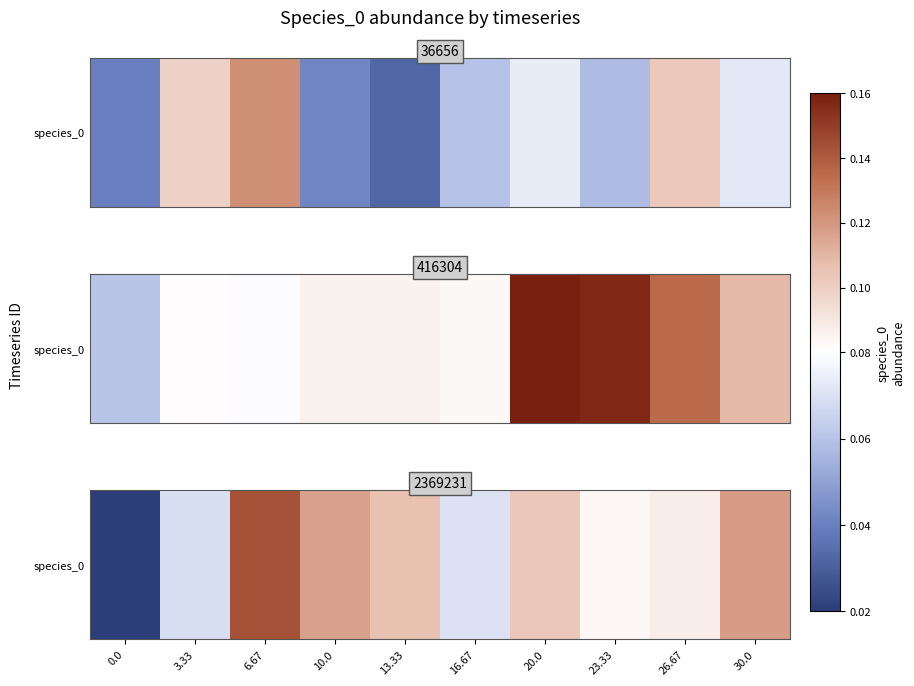

What is the sum of the values at 26.67 and 16.67?

0.2